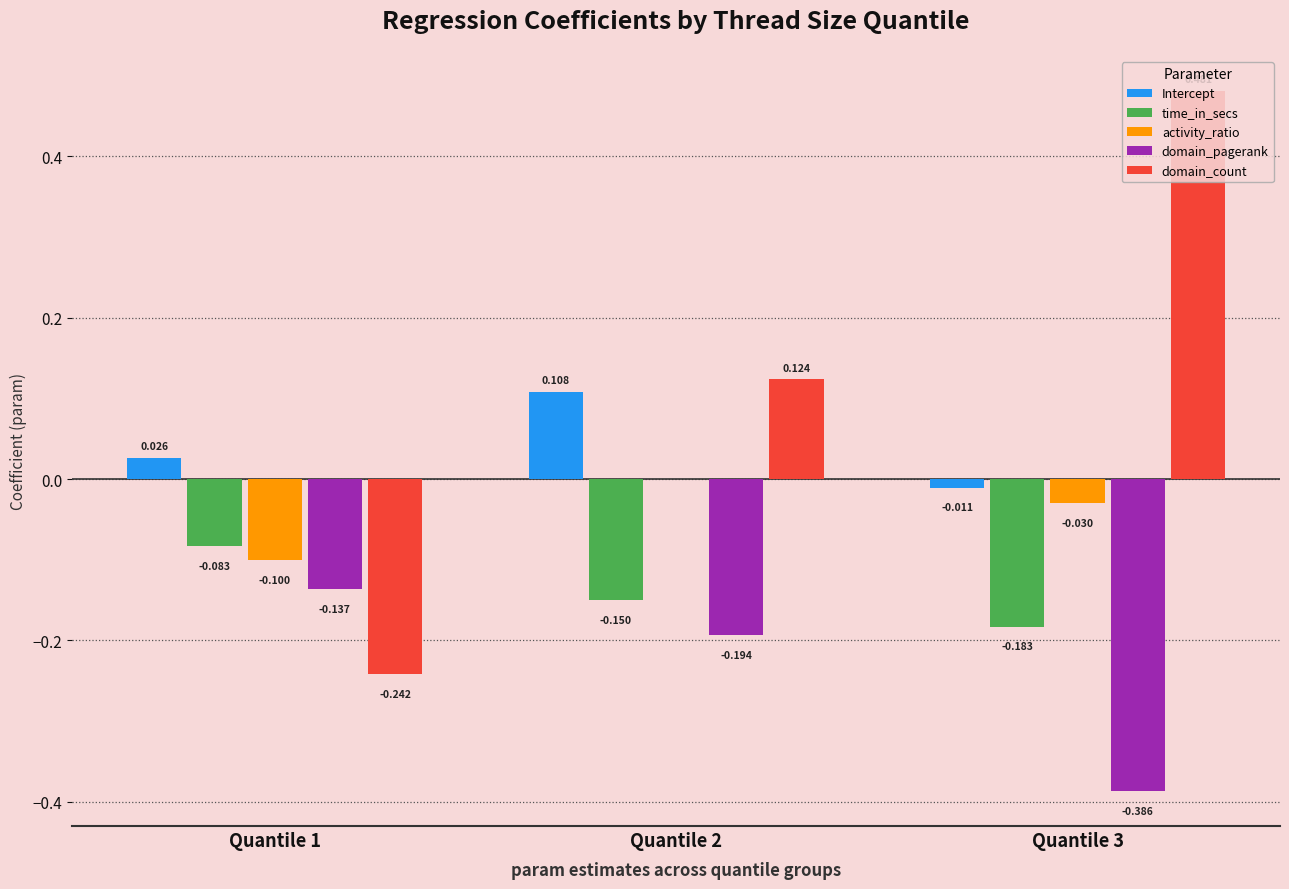

At which category does the chart reach its peak across all series?

Quantile 3